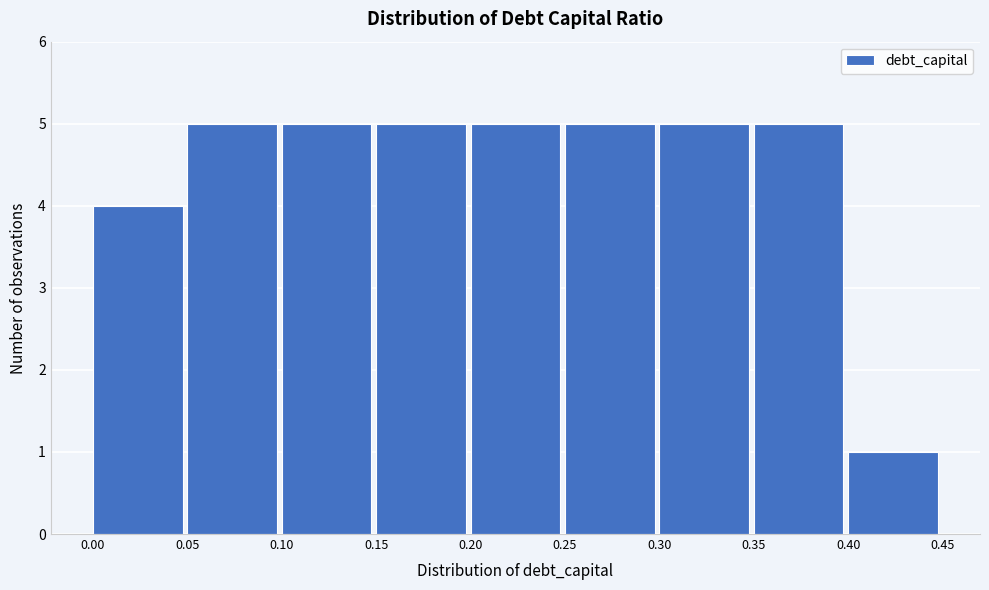

What is the height of the bar covering 0.25 to 0.30 on the x-axis? The values are not printed on the chart, so give them approximately, as read against the axis.

5